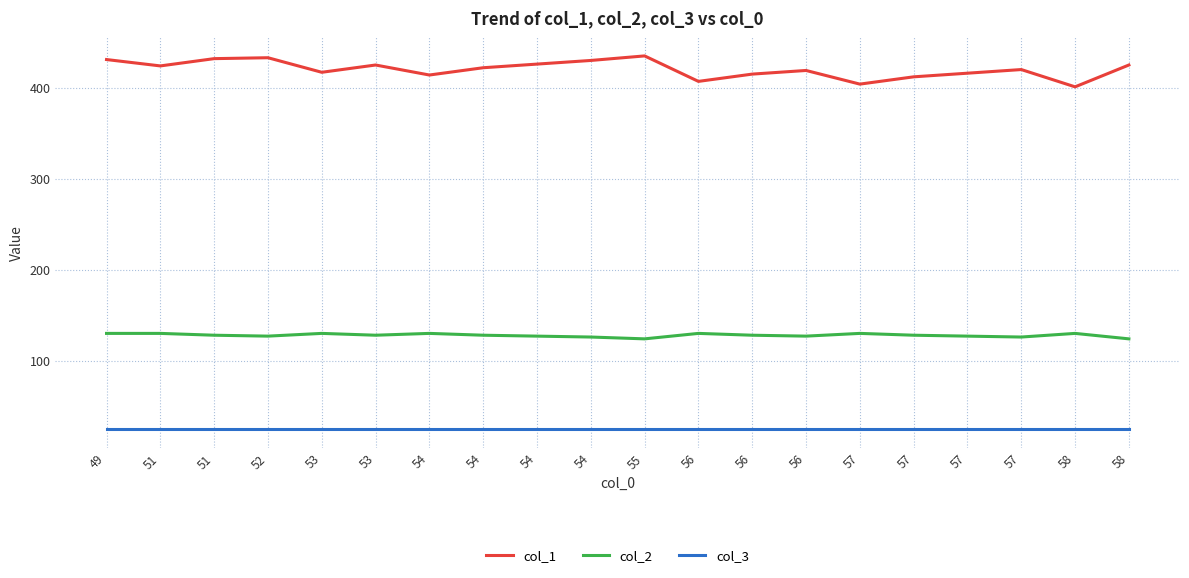

Is it true that col_3 equals 25 at 57?

True